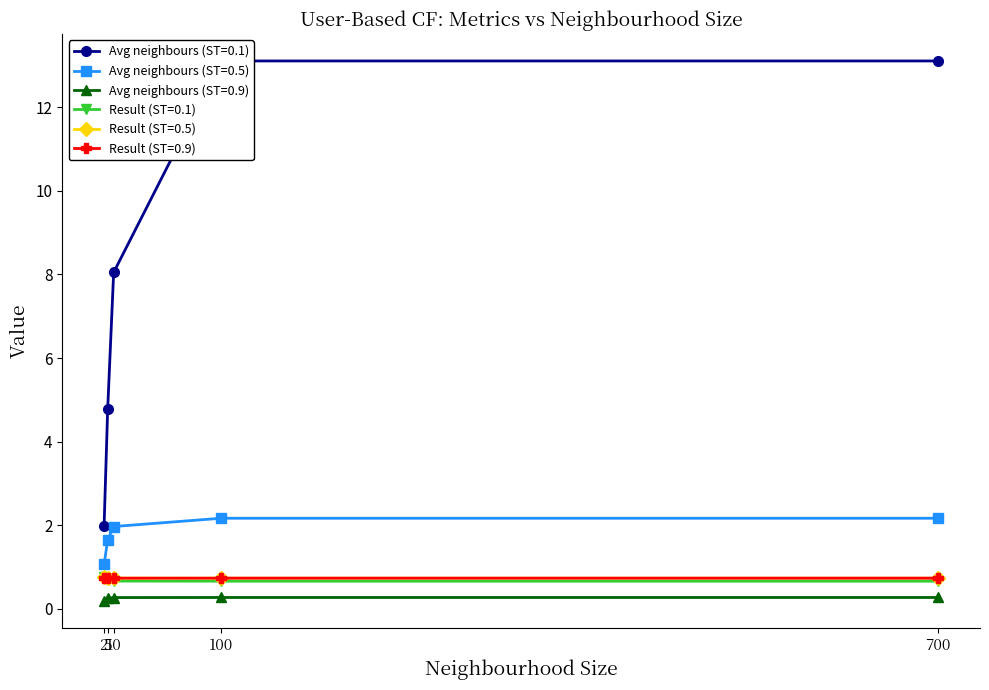

The Avg neighbours (ST=0.9) series shows 0.2 at 2. True or false?

True